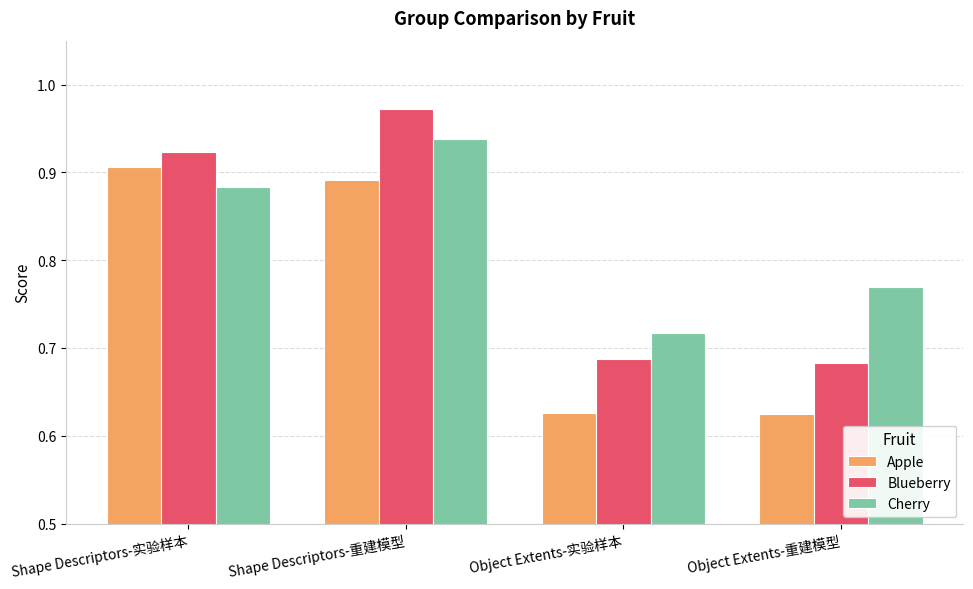

List the labels in order of Cherry value, smallest first.

Object Extents-实验样本, Object Extents-重建模型, Shape Descriptors-实验样本, Shape Descriptors-重建模型